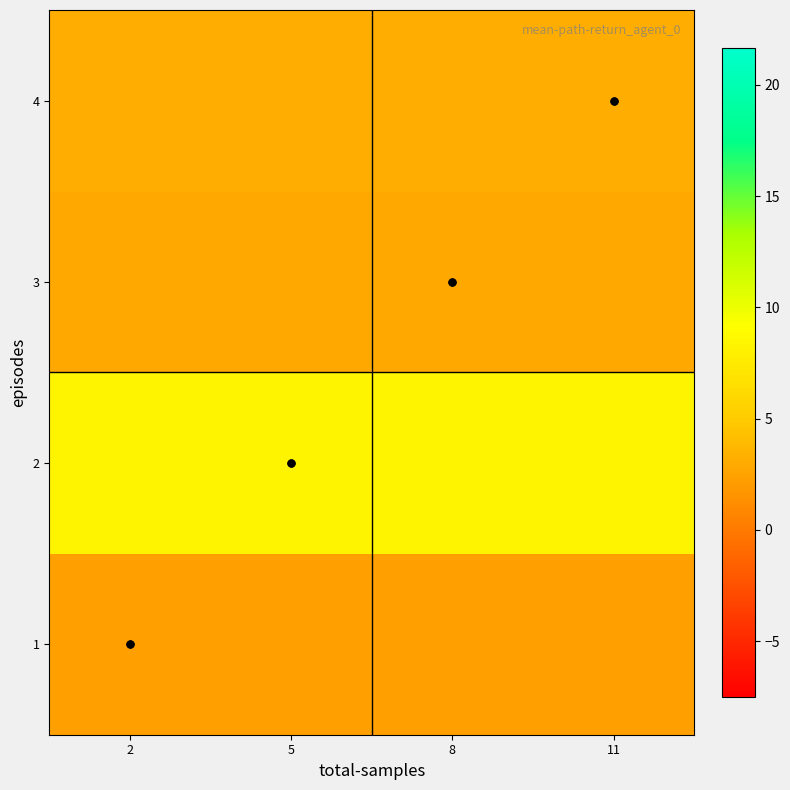

Reading left to right, what are all the values shown in this chart?

1: 2=2.3	5=2.3	8=2.3	11=2.3
2: 2=8.3	5=8.3	8=8.3	11=8.3
3: 2=2.9	5=2.9	8=2.9	11=2.9
4: 2=3.1	5=3.1	8=3.1	11=3.1